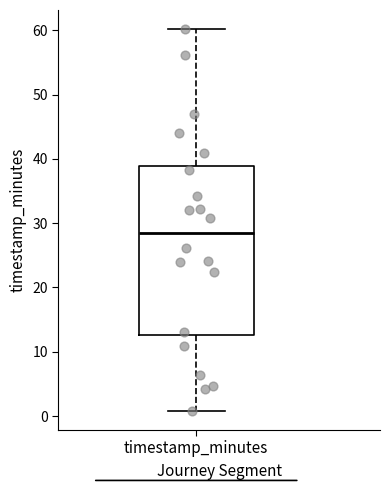

Read this box plot against the y-axis: the position of the median line, the range covered by the box, and the ends of both whiskers. The values are not printed on the chart, so give them approximately, as read against the axis.

median 28, box 13 to 39, whiskers 1 to 60